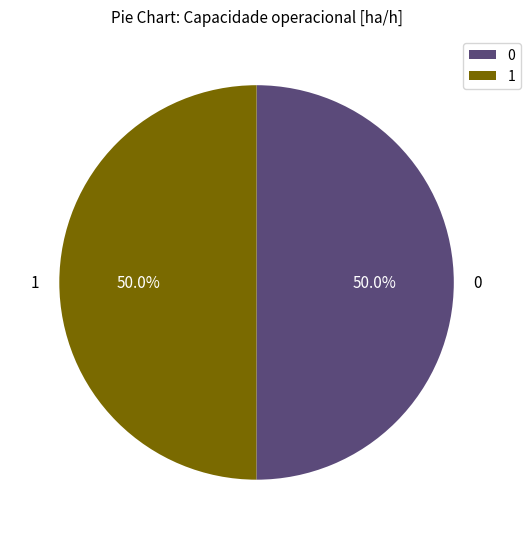

What percentage is the 1 slice, to the nearest percent?

50%